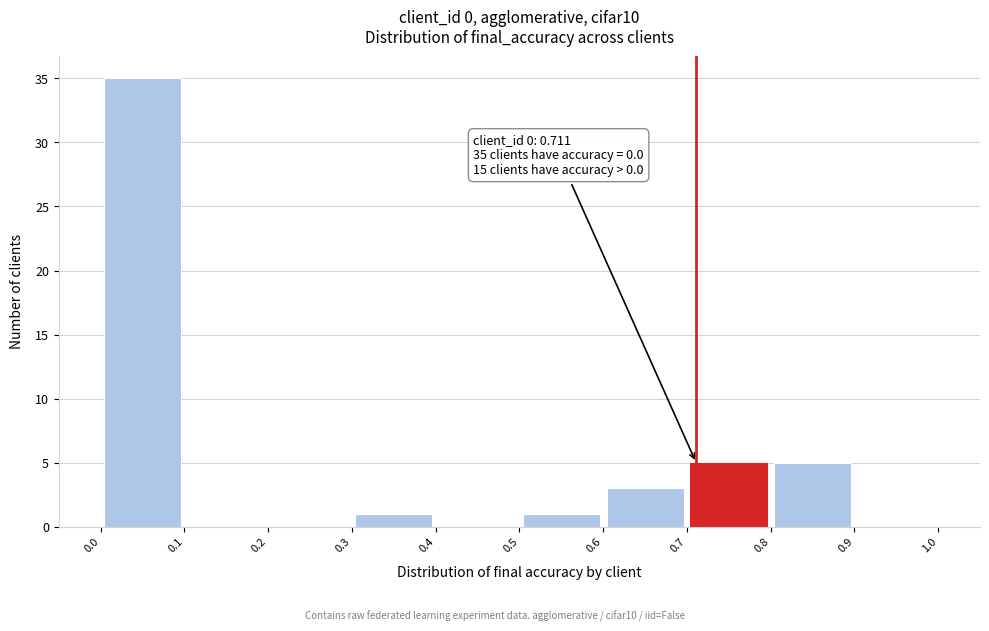

Over which range of the x-axis is the bar tallest?

0.0 to 0.1